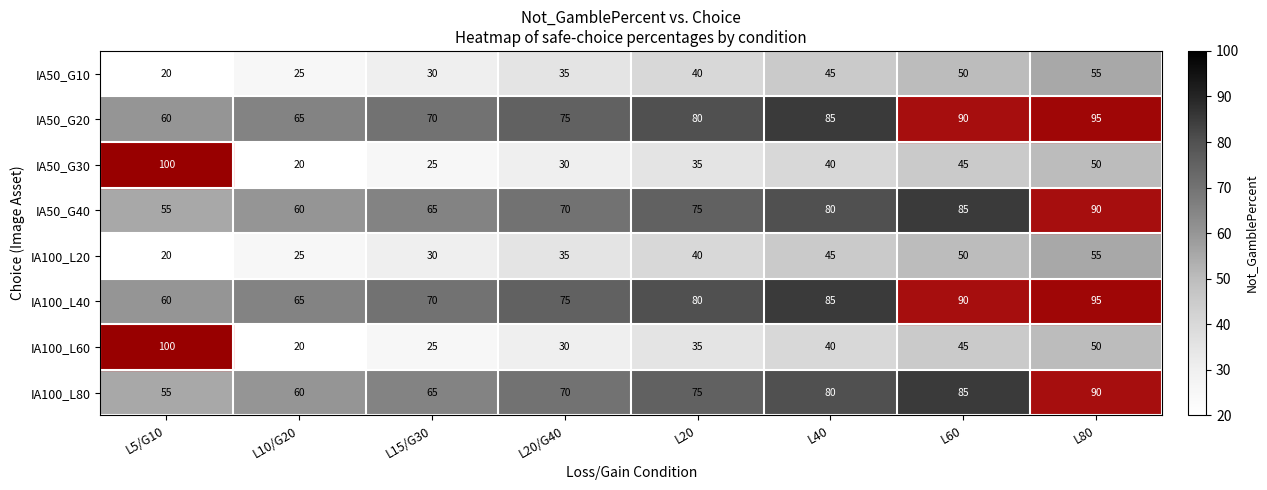

Is it true that IA50_G10 equals 30 at L15/G30?

True